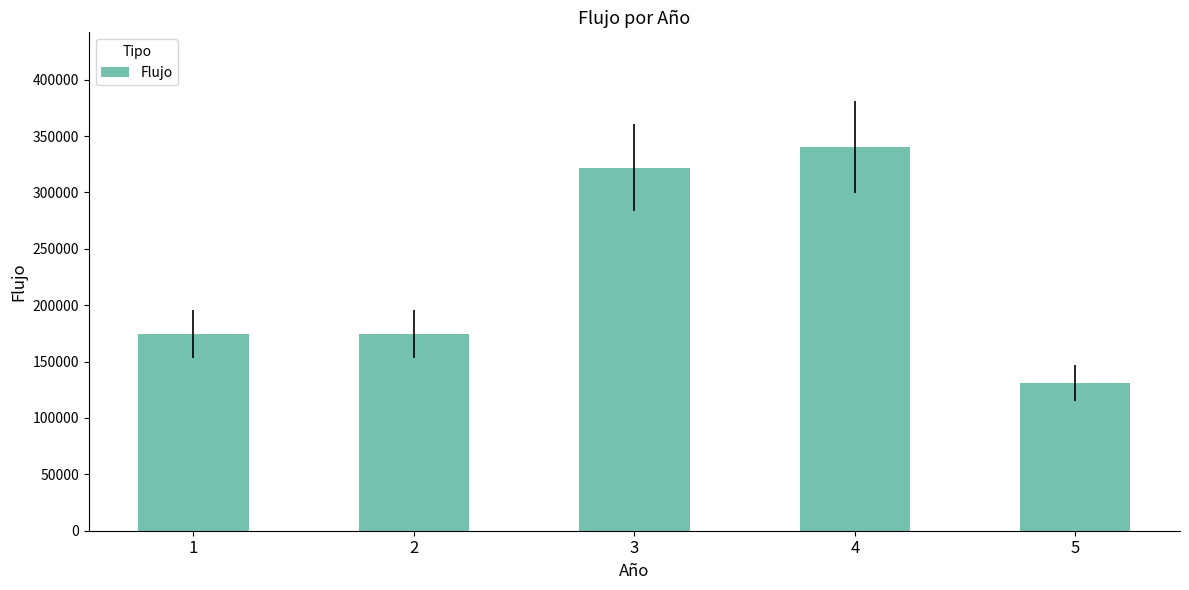

Is it true that the value at 4 is 573189?

False